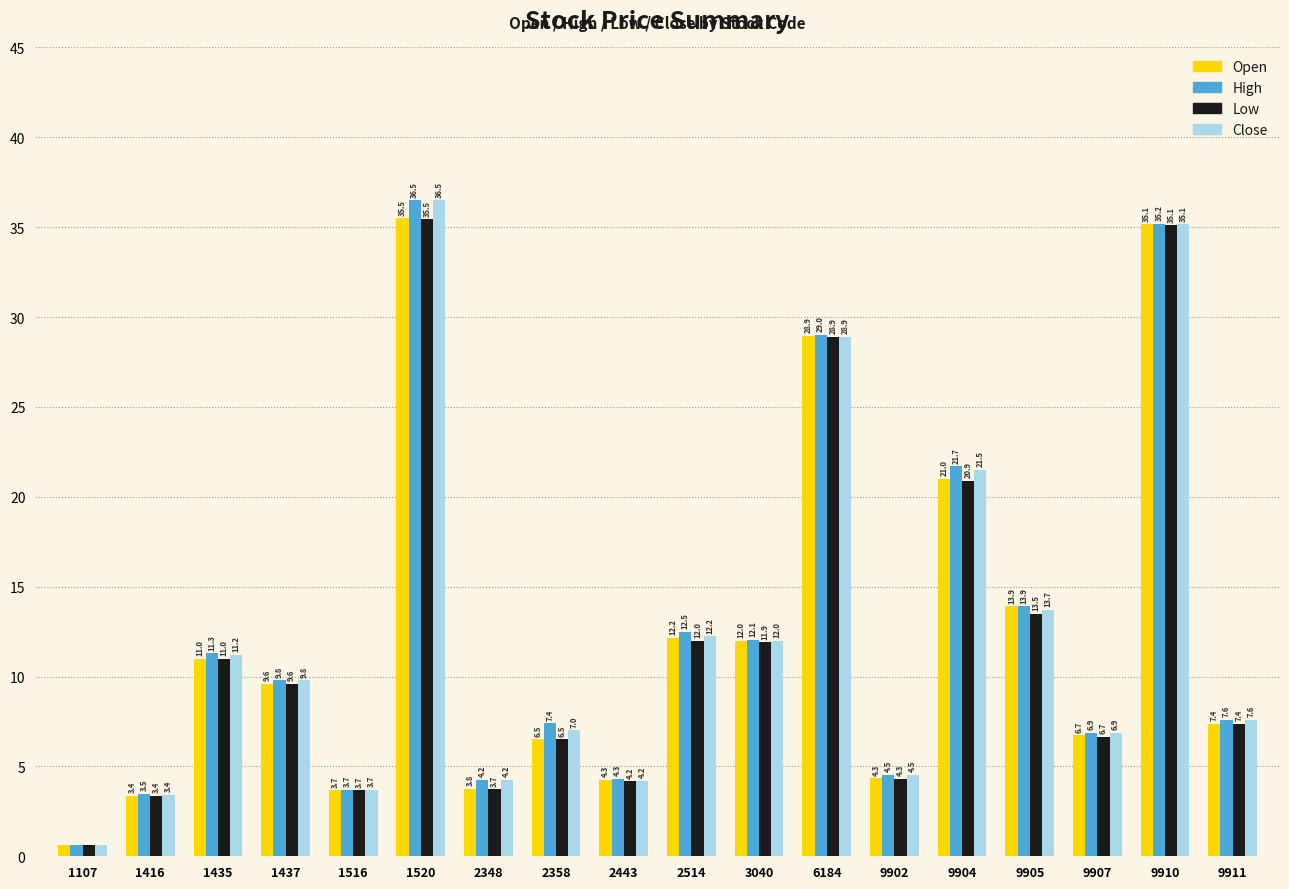

List the series in order of their overall mean, highest first.

High, Close, Open, Low